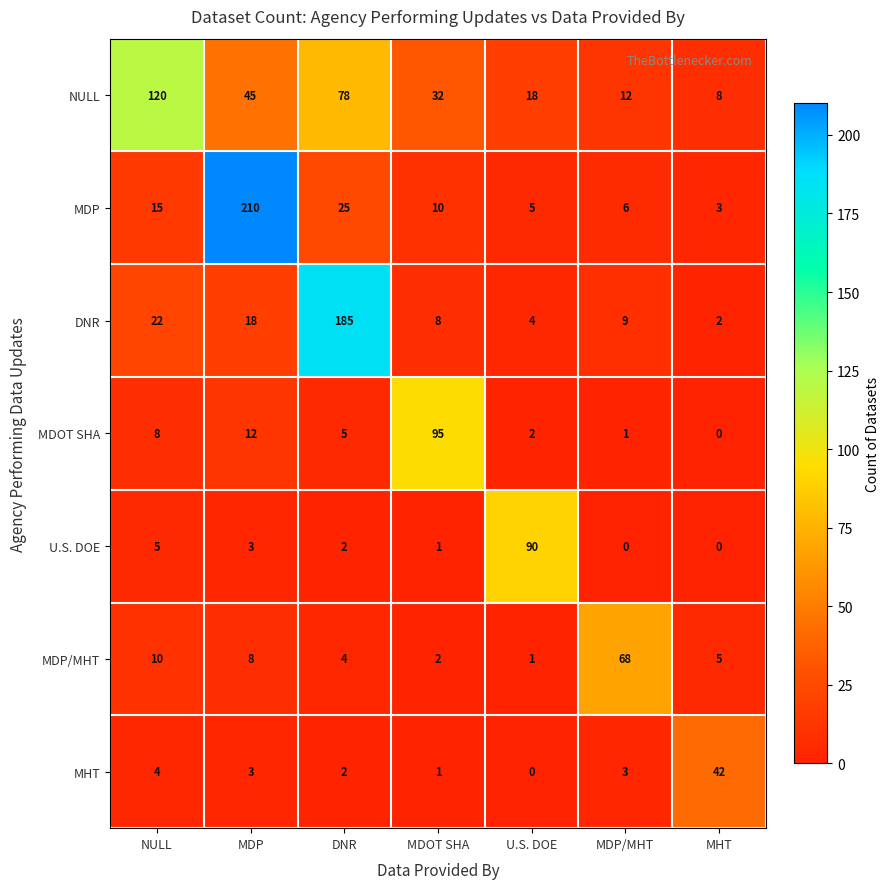

What is the difference between the highest and lowest values at MDP/MHT?

68